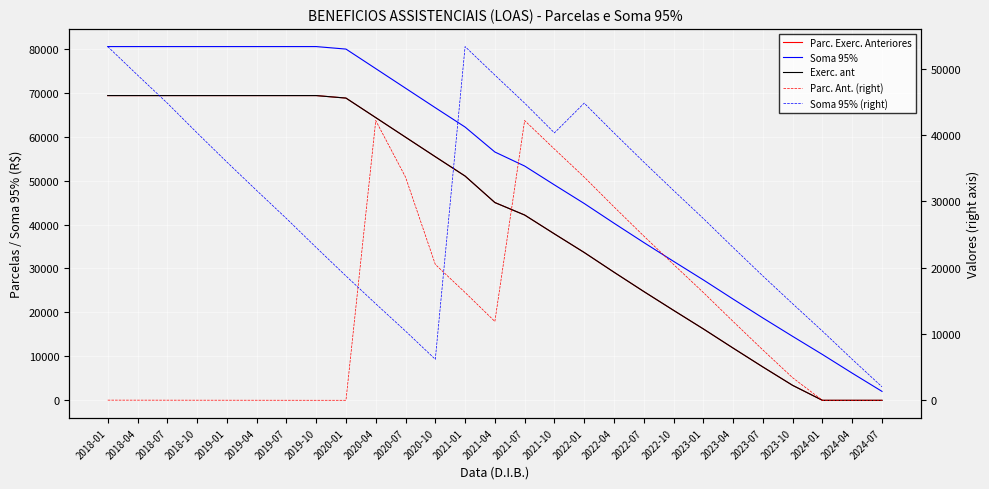

Count the number of categories in the chart.

27